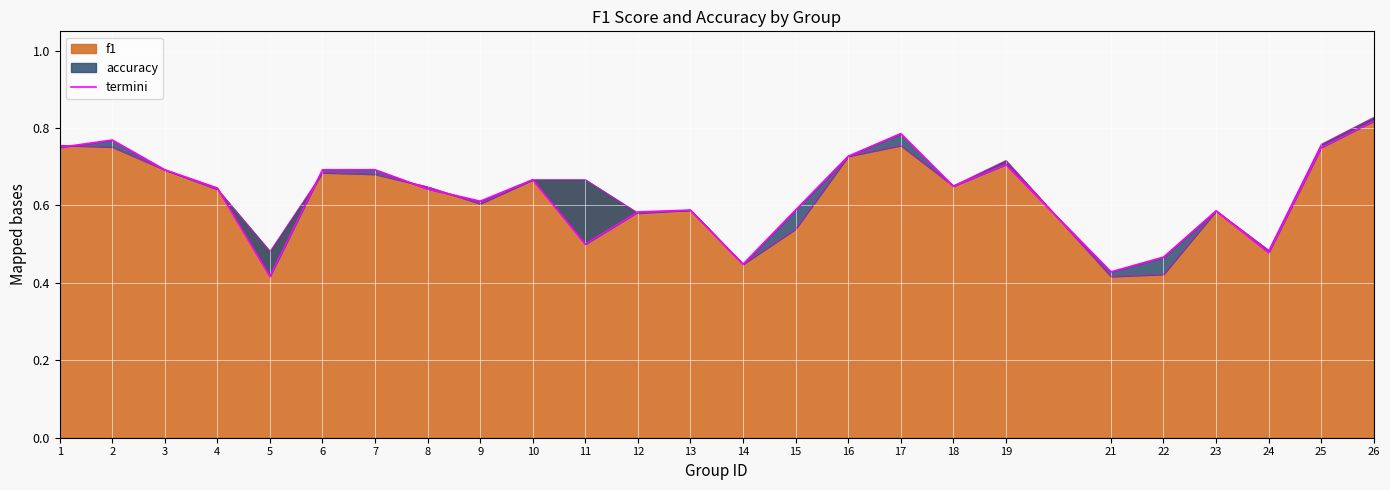

At which category does the chart reach its peak across all series?

26